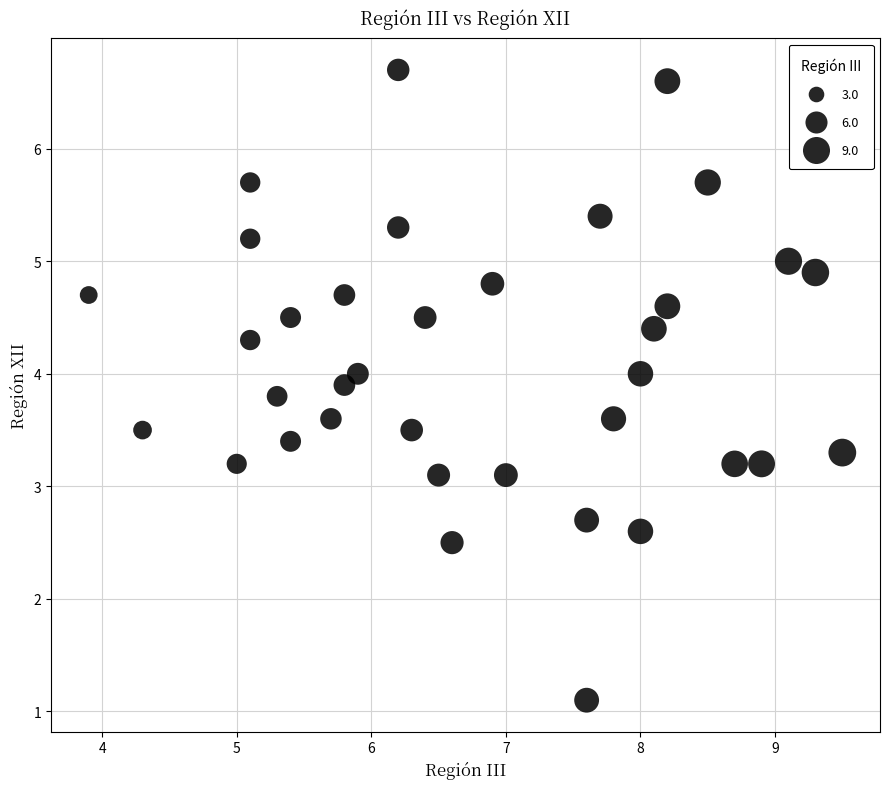

What is the range of Y values (max minus min)?

5.6